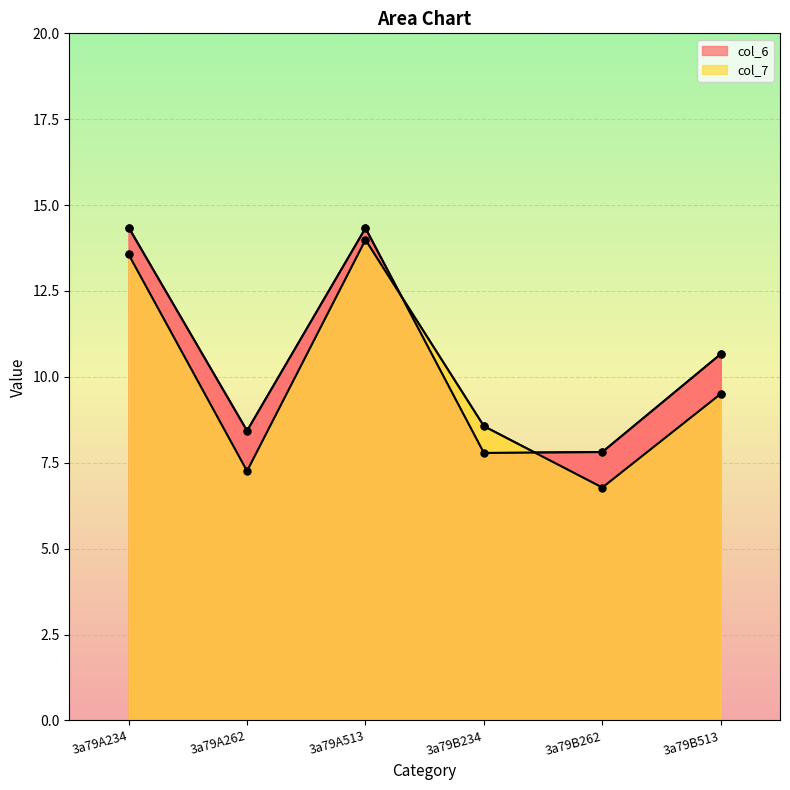

List the series in order of their overall mean, lowest first.

col_7, col_6